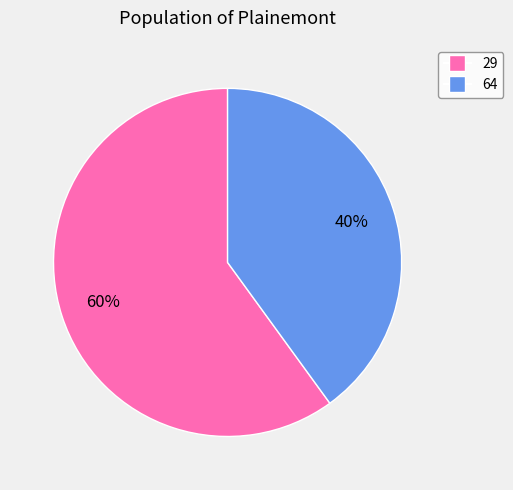

What percentage is the 64 slice, to the nearest percent?

40%